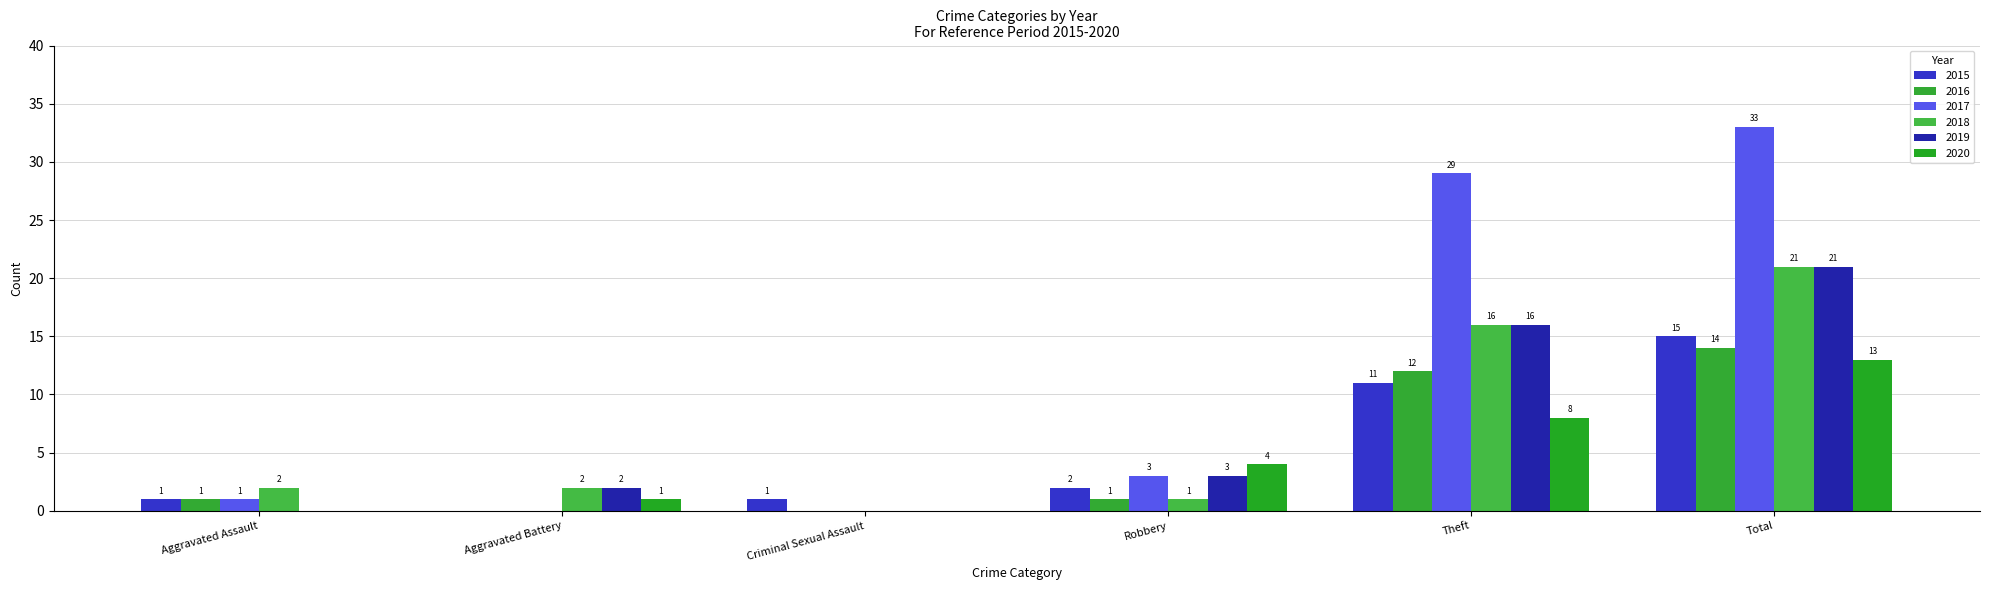

Rank the series by their maximum value, from lowest to highest.

2020, 2016, 2015, 2018, 2019, 2017